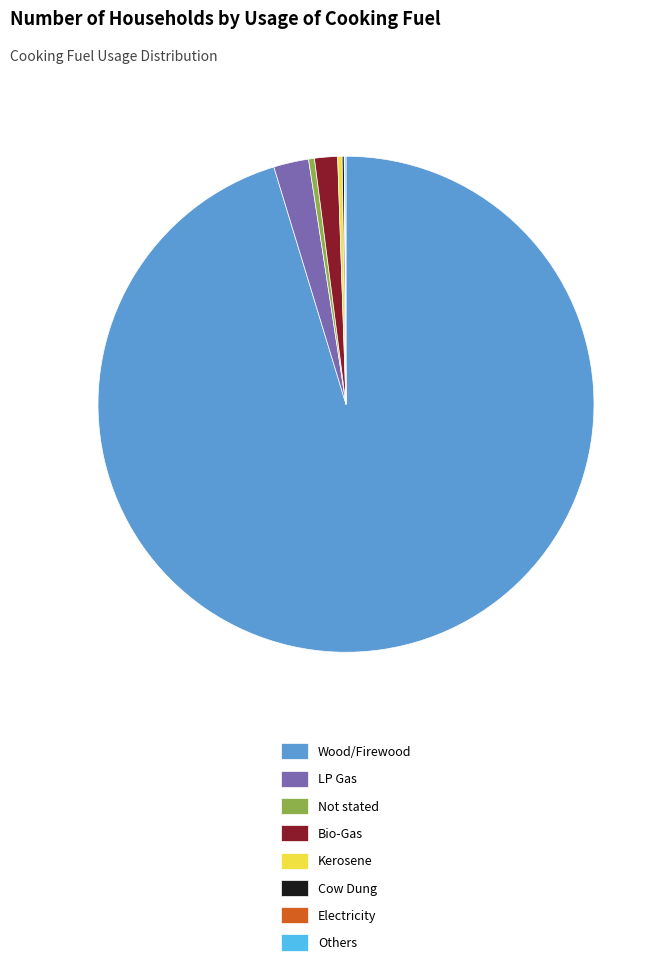

True or false: Bio-Gas accounts for 11% of the total.

False